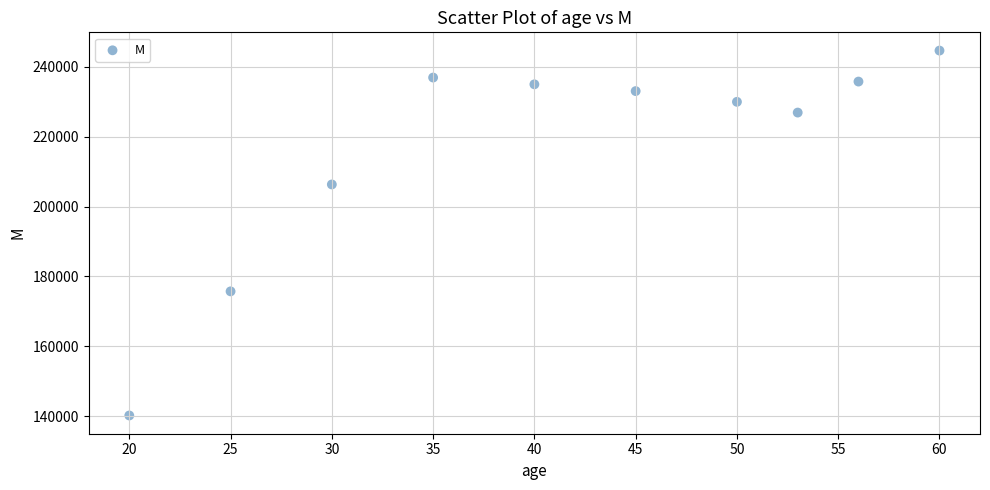

What Y value in the scatter plot is closest to 192432?

206343.5